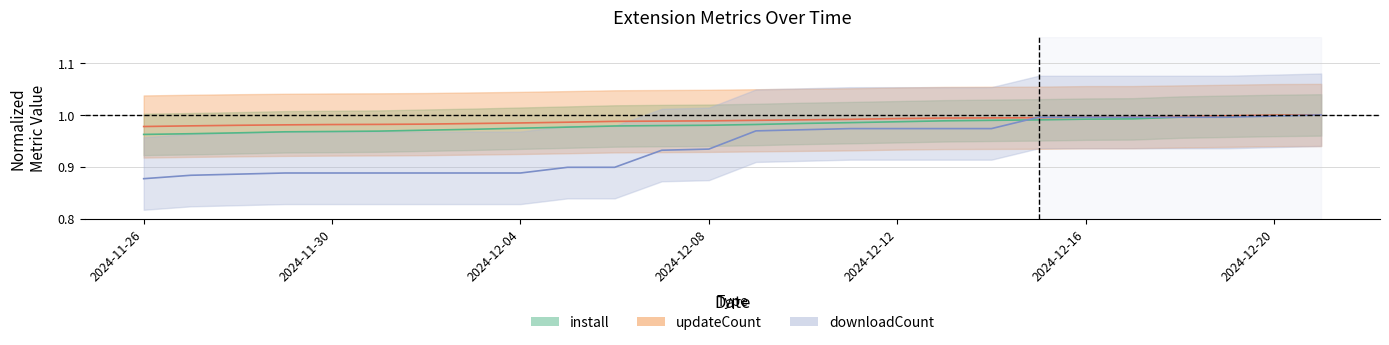

Is this an area chart (filled region under the line)?

No